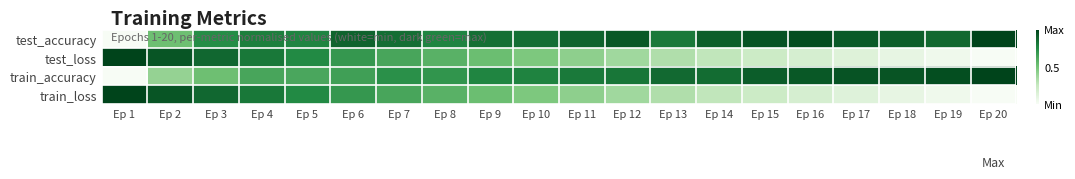

Reading right to left, what are all the values shown in this chart?

test_accuracy: Ep 20=1.0	Ep 19=0.9	Ep 18=0.9	Ep 17=0.9	Ep 16=1.0	Ep 15=0.9	Ep 14=0.9	Ep 13=0.8	Ep 12=0.9	Ep 11=0.9	Ep 10=0.9	Ep 9=0.8	Ep 8=0.8	Ep 7=0.9	Ep 6=0.9	Ep 5=0.8	Ep 4=0.8	Ep 3=0.7	Ep 2=0.5	Ep 1=0.0
test_loss: Ep 20=0.0	Ep 19=0.0	Ep 18=0.1	Ep 17=0.1	Ep 16=0.2	Ep 15=0.2	Ep 14=0.3	Ep 13=0.3	Ep 12=0.4	Ep 11=0.4	Ep 10=0.5	Ep 9=0.5	Ep 8=0.6	Ep 7=0.6	Ep 6=0.7	Ep 5=0.8	Ep 4=0.8	Ep 3=0.9	Ep 2=0.9	Ep 1=1.0
train_accuracy: Ep 20=1.0	Ep 19=1.0	Ep 18=0.9	Ep 17=0.9	Ep 16=0.9	Ep 15=0.9	Ep 14=0.9	Ep 13=0.9	Ep 12=0.8	Ep 11=0.8	Ep 10=0.8	Ep 9=0.8	Ep 8=0.7	Ep 7=0.7	Ep 6=0.7	Ep 5=0.6	Ep 4=0.6	Ep 3=0.5	Ep 2=0.4	Ep 1=0.0
train_loss: Ep 20=0.0	Ep 19=0.0	Ep 18=0.1	Ep 17=0.1	Ep 16=0.2	Ep 15=0.2	Ep 14=0.3	Ep 13=0.3	Ep 12=0.4	Ep 11=0.4	Ep 10=0.5	Ep 9=0.5	Ep 8=0.6	Ep 7=0.6	Ep 6=0.7	Ep 5=0.8	Ep 4=0.8	Ep 3=0.9	Ep 2=0.9	Ep 1=1.0